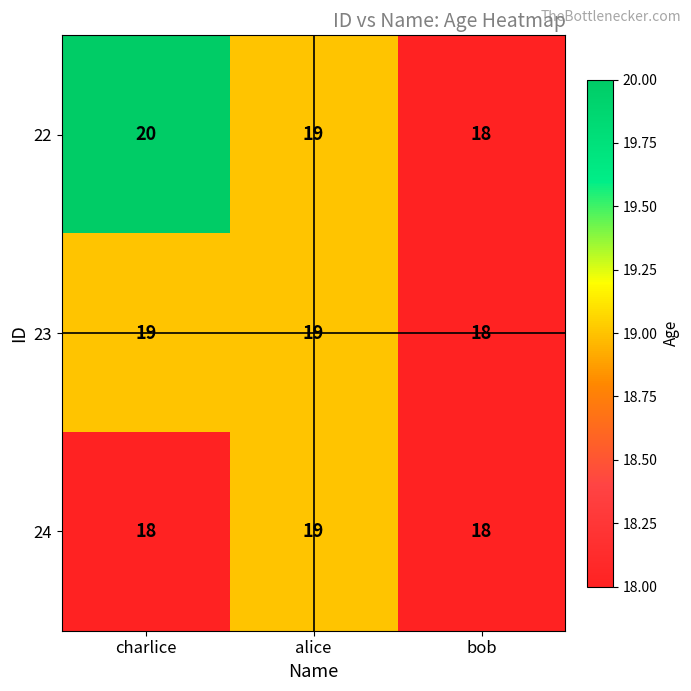

Which series has the widest spread of values?

22